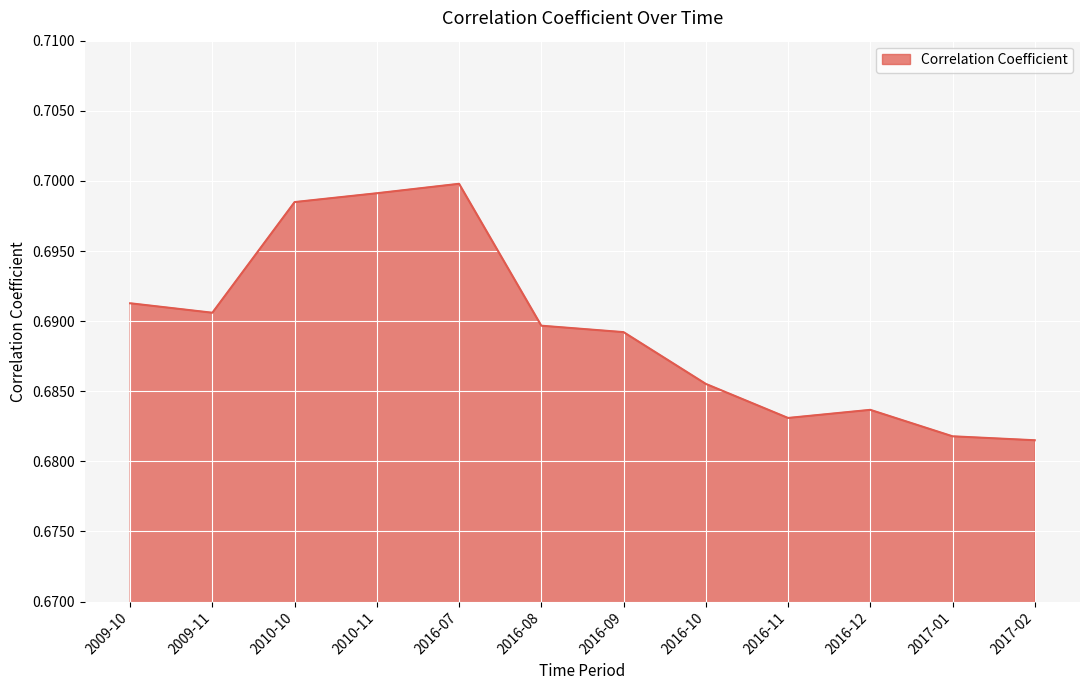

True or false: the data shows 1.2 at 2010-11.

False